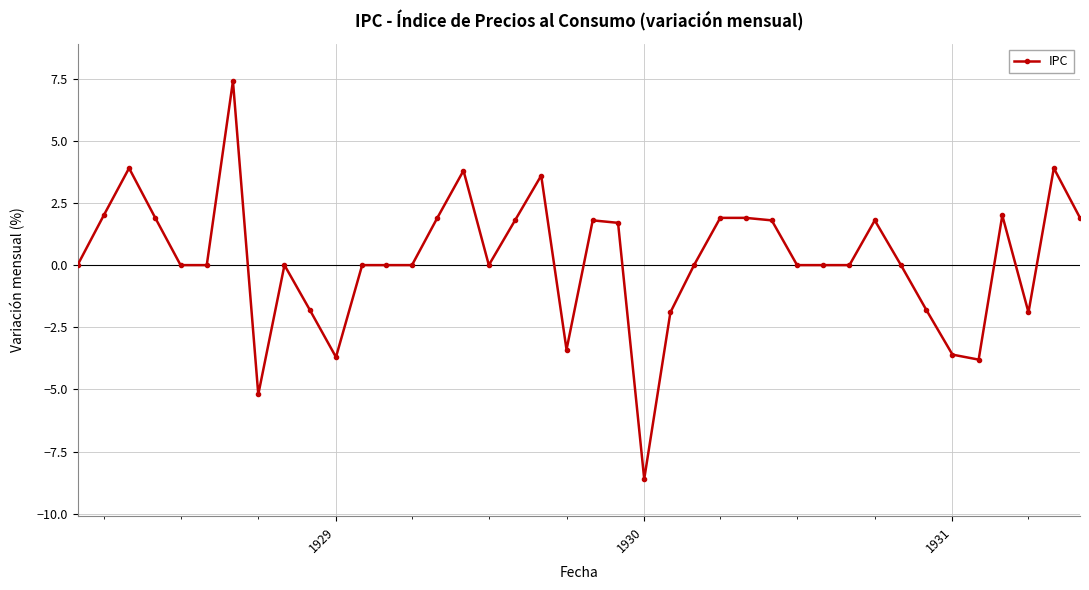

What is the difference between the maximum and minimum values?

16.0